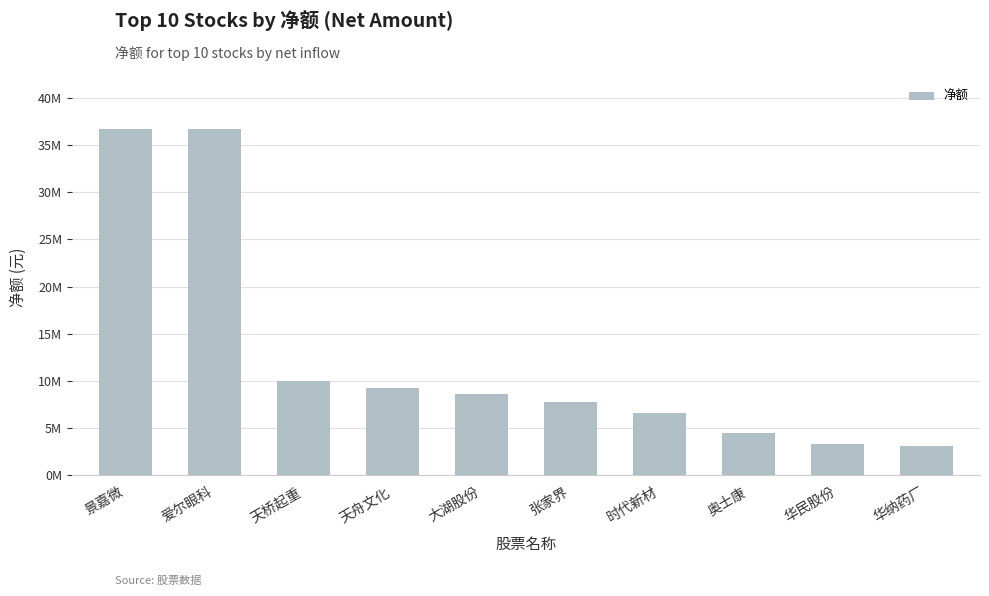

What value does the data have at 景嘉微, to the nearest 10?

36730460